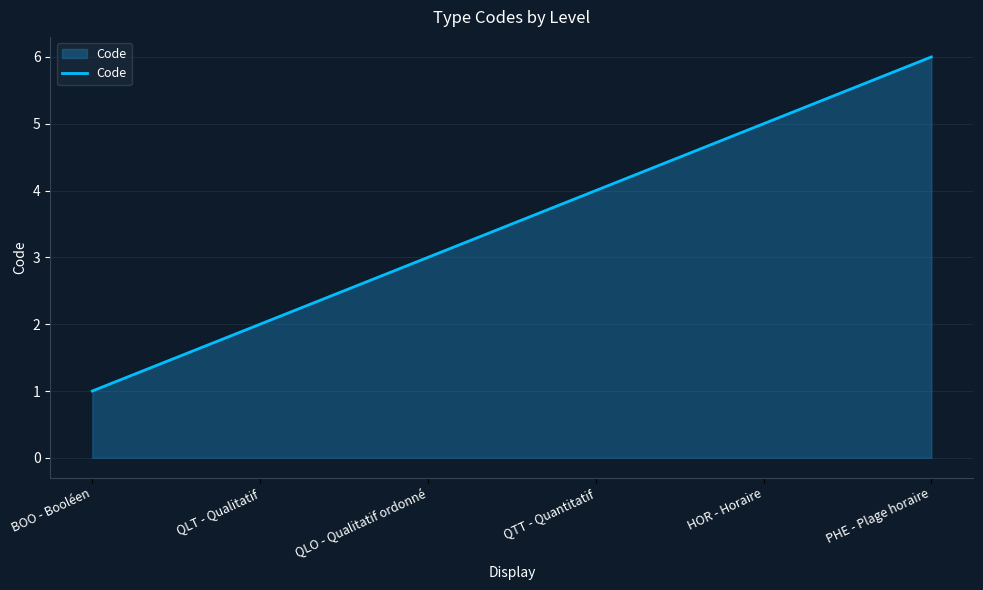

What is the ratio of the value at PHE - Plage horaire to the value at BOO - Booléen?

6.0